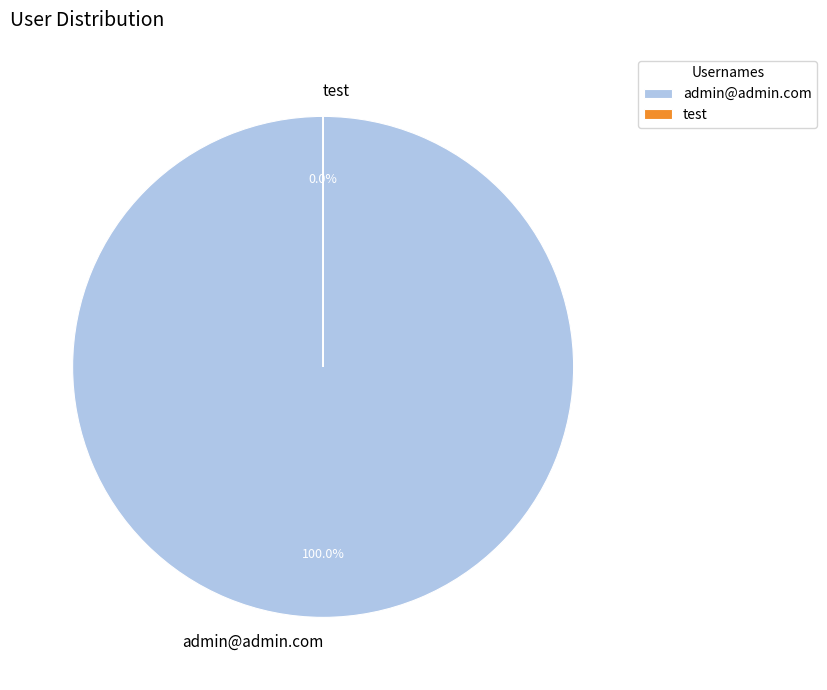

Which slice is the largest?

admin@admin.com